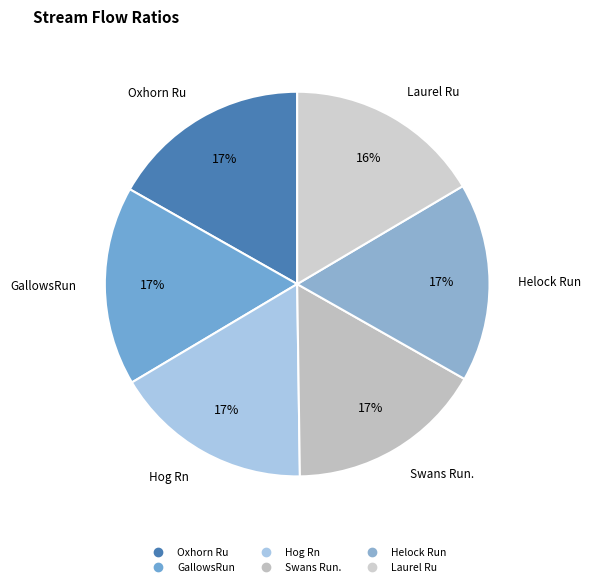

To the nearest percent, what portion does Oxhorn Ru represent?

17%